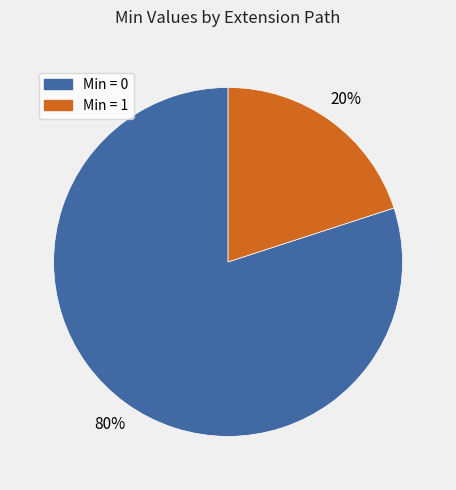

To the nearest percent, what is the average slice percentage?

50%